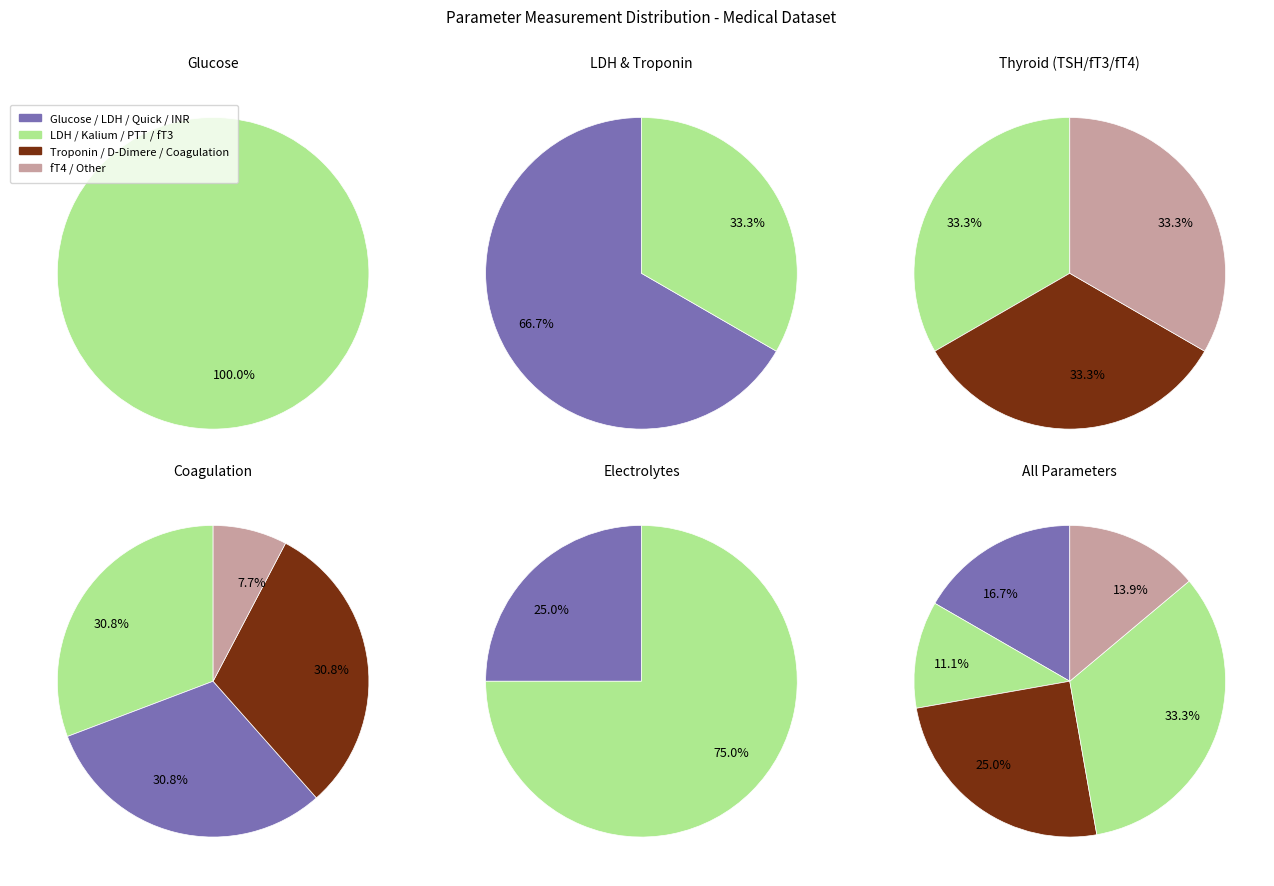

Does any single category account for the majority?

No